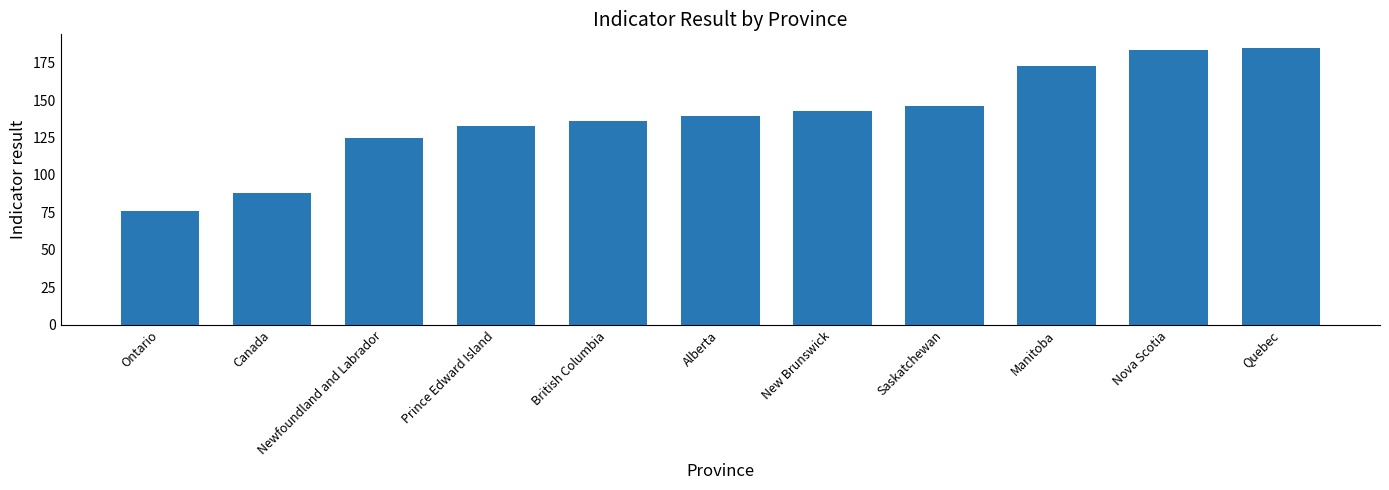

What position from the left is Saskatchewan?

8